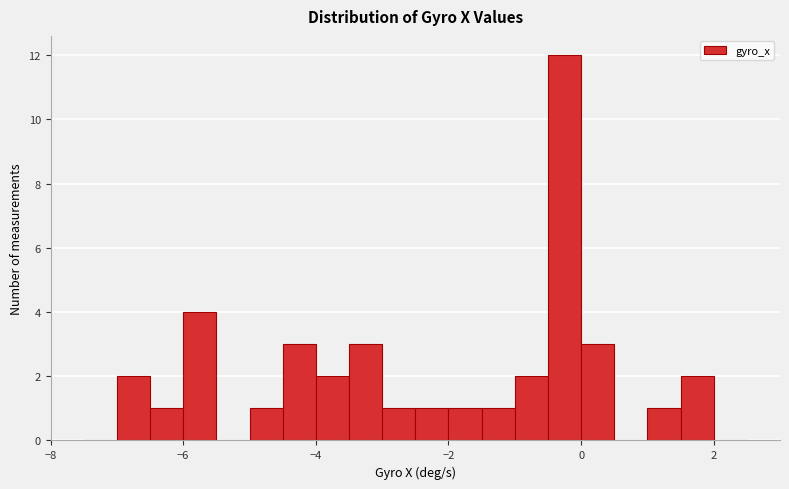

Around what value on the x-axis is the tallest bar? Give the approximate position of its centre, as read against the axis.

-0.2